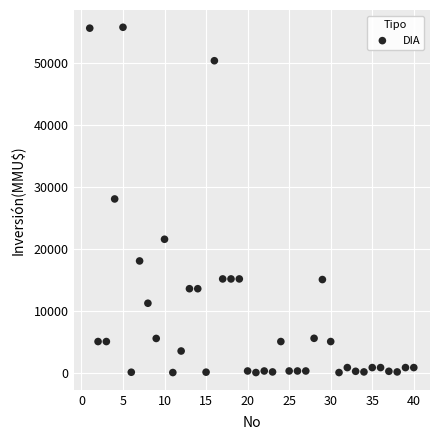

What is the range of X values (max minus min)?

39